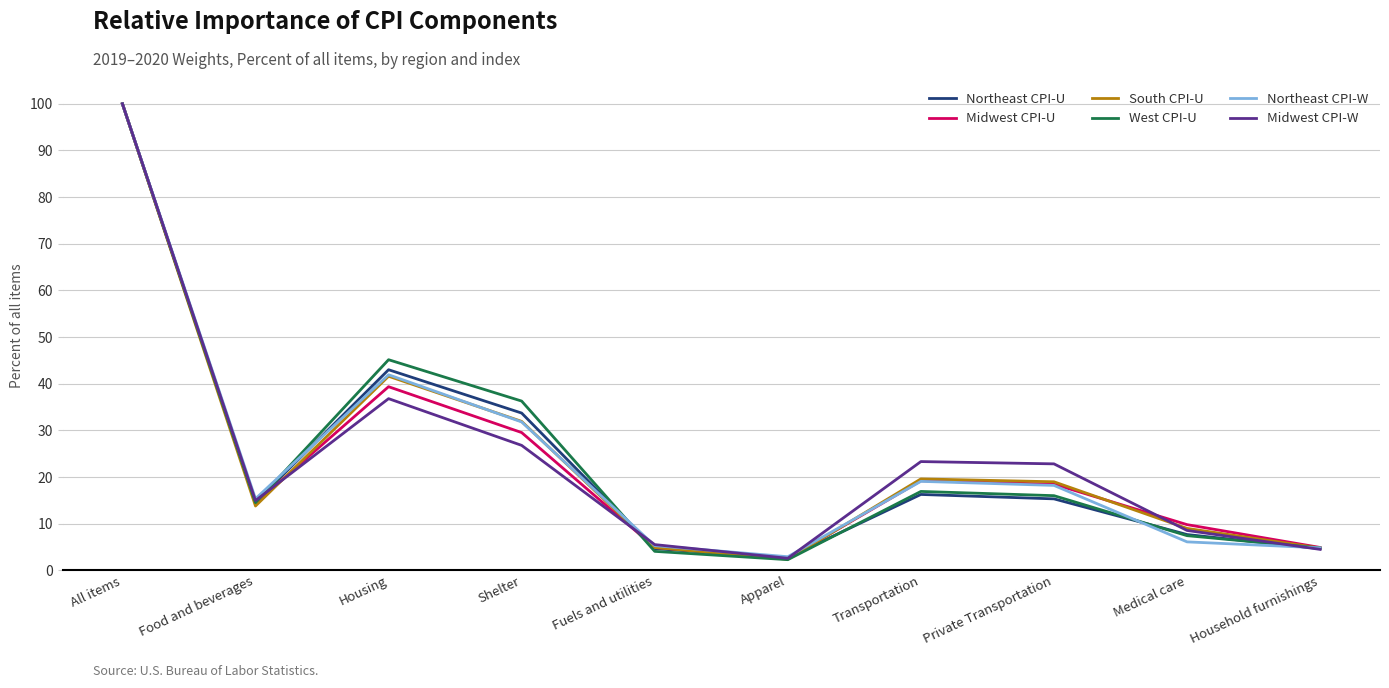

At which category does Northeast CPI-U reach its first local valley?

Food and beverages